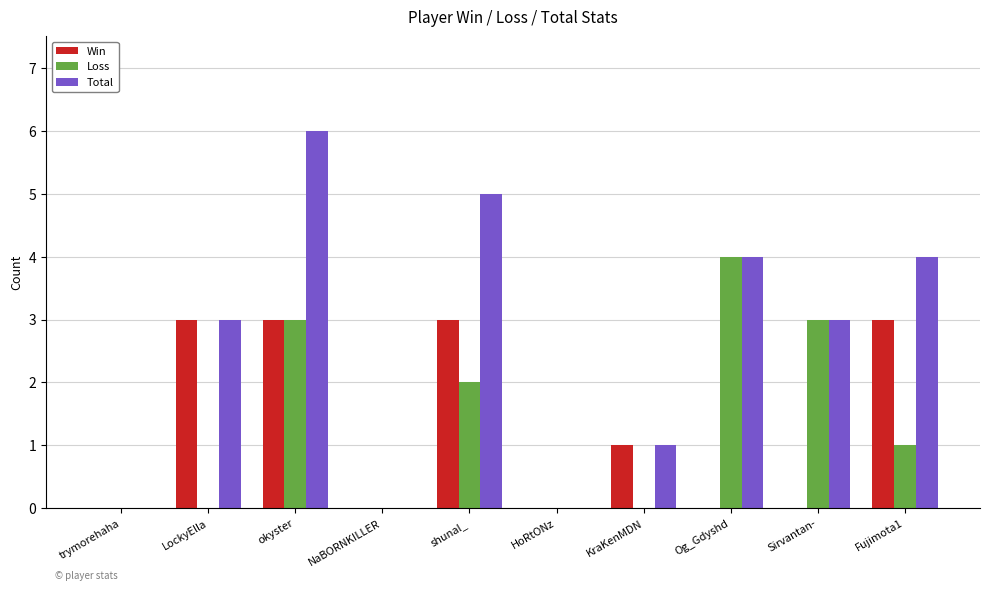

True or false: Loss has a value of 4 at Sirvantan-.

False